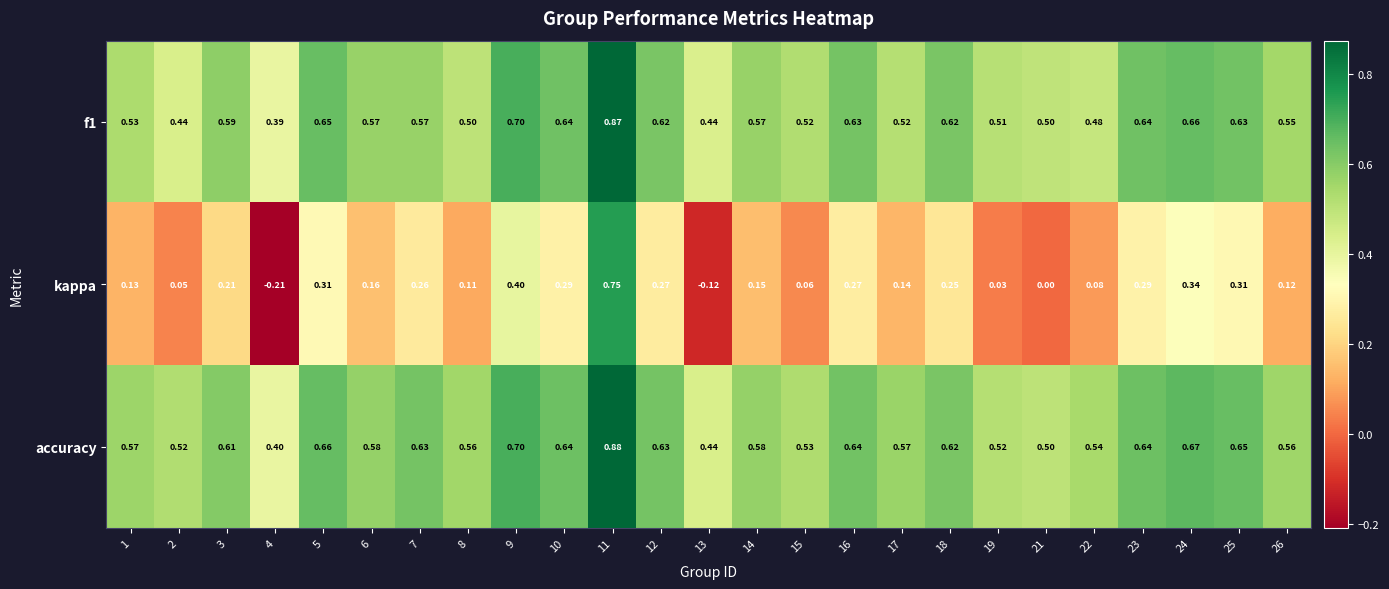

Which series has the largest range (max minus min)?

kappa